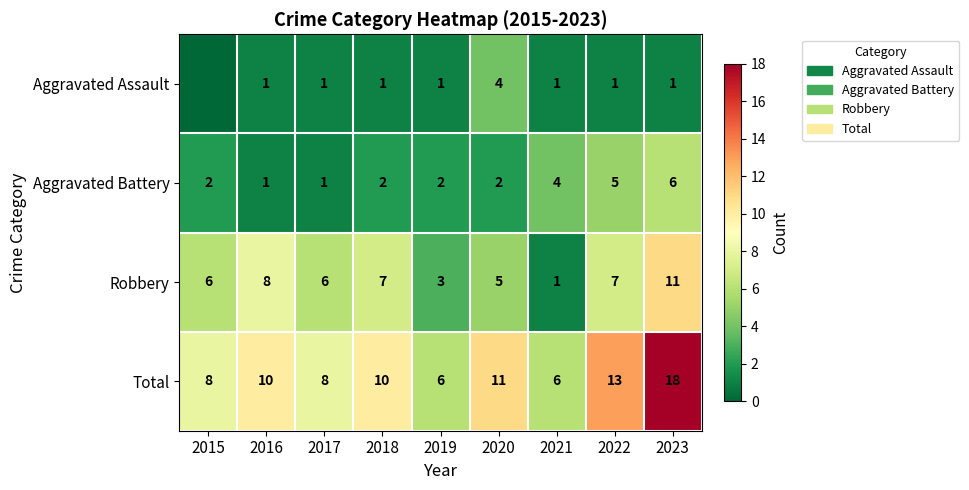

At 2020, list the series in order from largest to smallest.

Total, Robbery, Aggravated Assault, Aggravated Battery